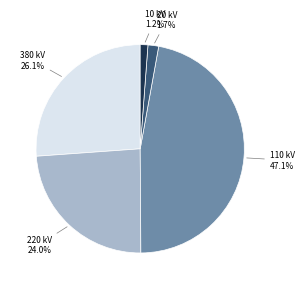

Is there any slice that represents more than half of the pie?

No